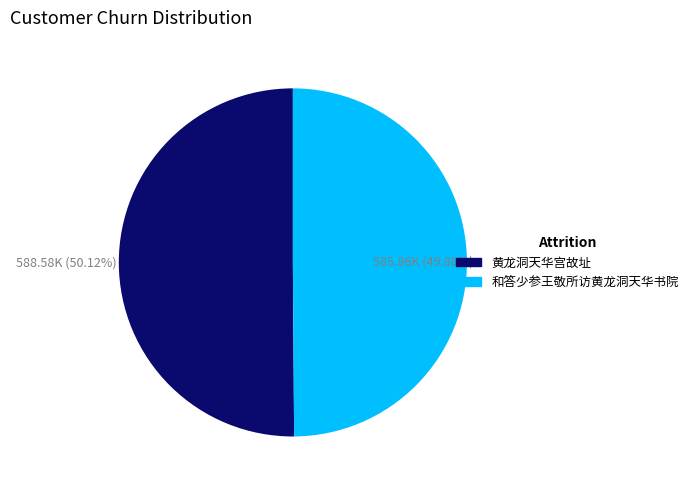

How many slices are in this pie chart?

2